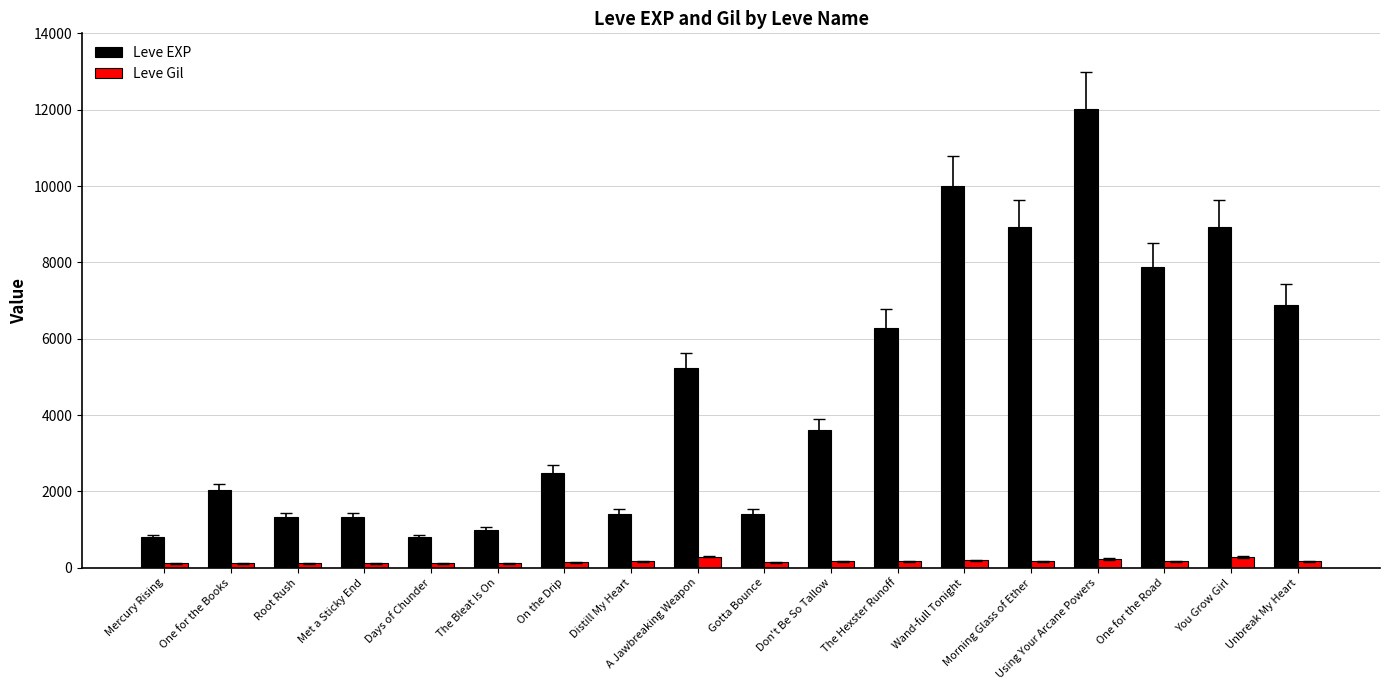

Which series changed the most between Mercury Rising and Morning Glass of Ether?

Leve EXP